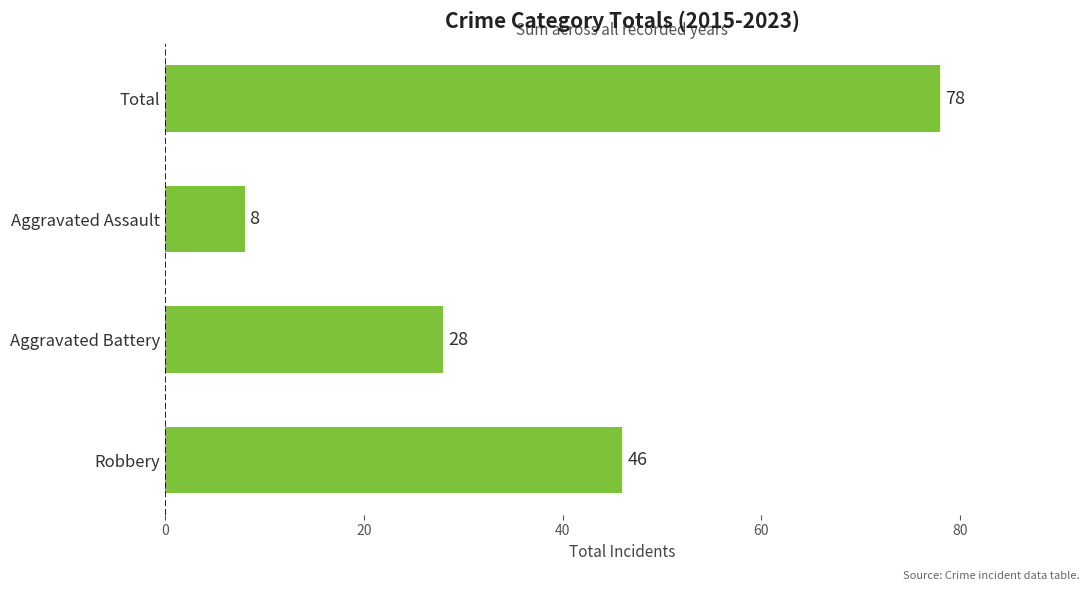

Reading top to bottom, what are all the values shown in this chart?

78	8	28	46